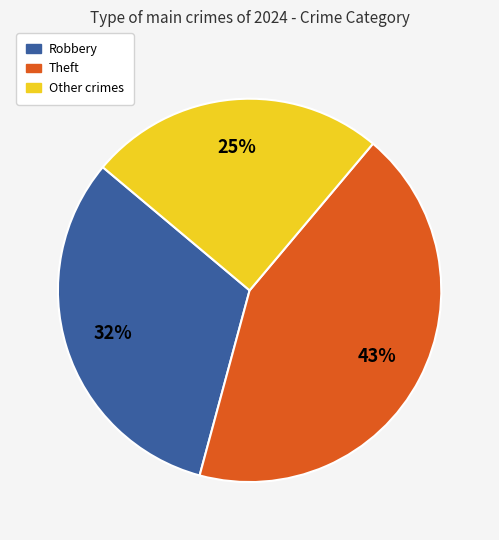

How many segments does this pie chart have?

3